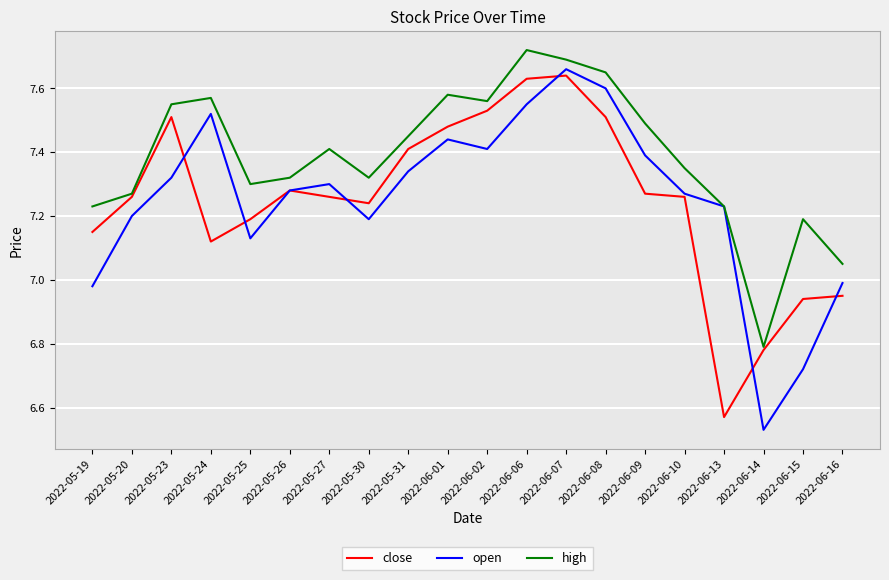

What position from the right is 2022-06-01?

11